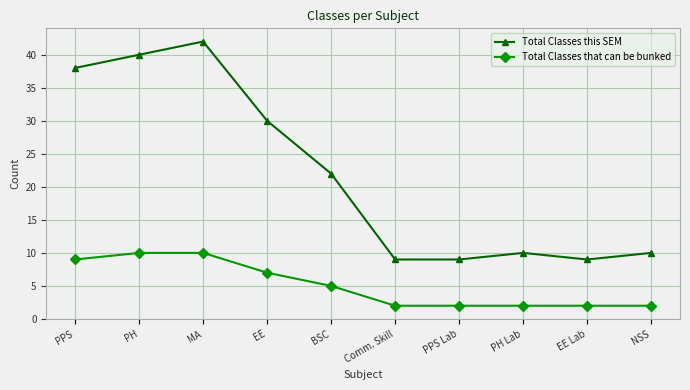

Reading left to right, list all the values displayed in this chart.

Total Classes this SEM: PPS=38	PH=40	MA=42	EE=30	BSC=22	Comm. Skill=9	PPS Lab=9	PH Lab=10	EE Lab=9	NSS=10
Total Classes that can be bunked: PPS=9	PH=10	MA=10	EE=7	BSC=5	Comm. Skill=2	PPS Lab=2	PH Lab=2	EE Lab=2	NSS=2